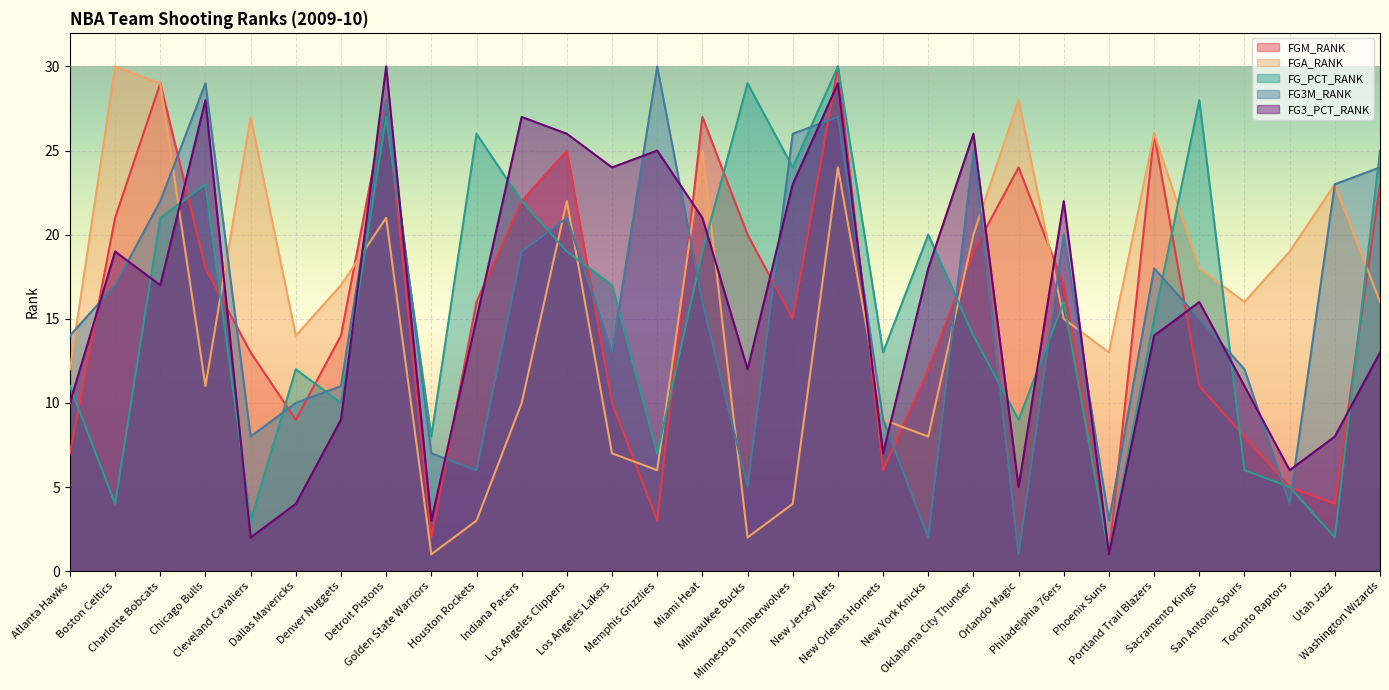

Where is the first local maximum for FGA_RANK?

Boston Celtics